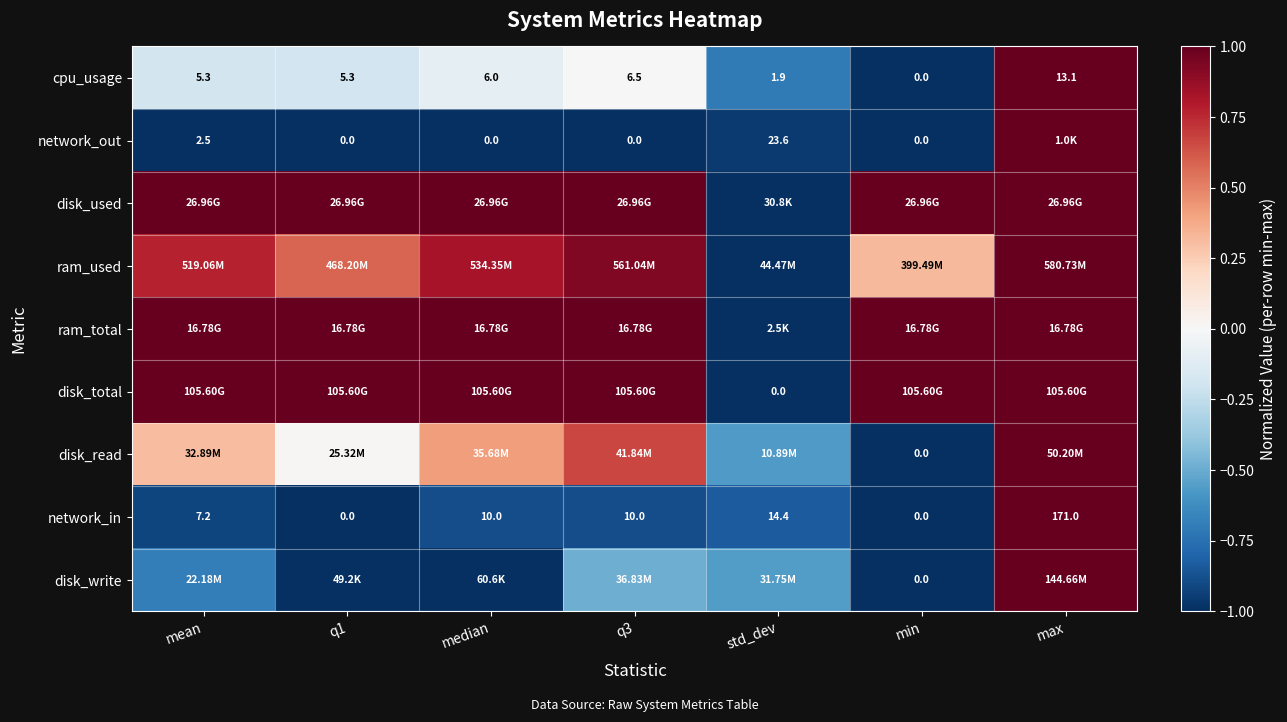

Which category has the highest value in the cpu_usage series?

max